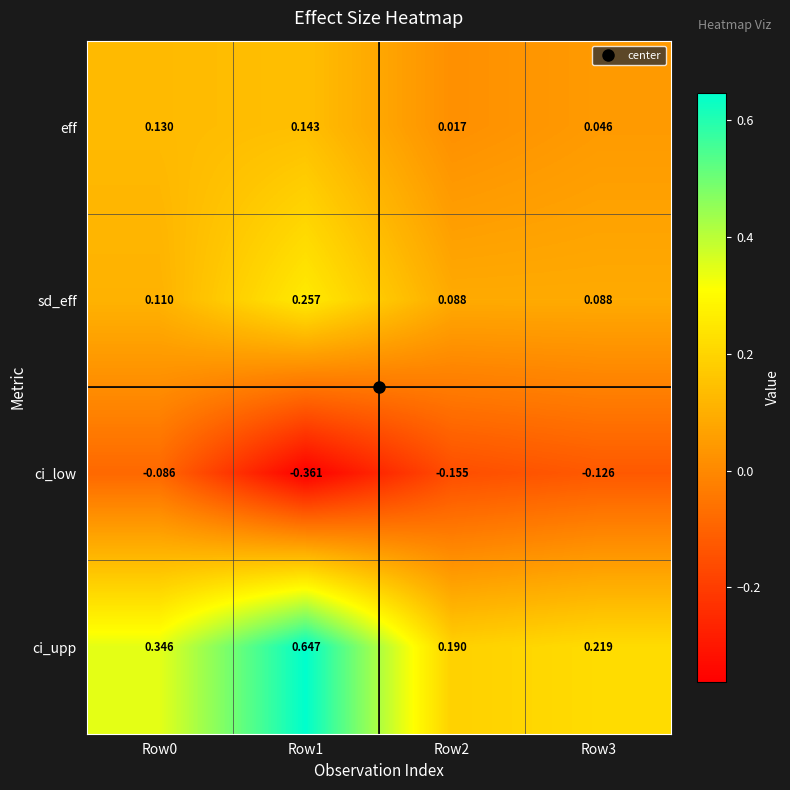

Which series has the largest range (max minus min)?

ci_upp